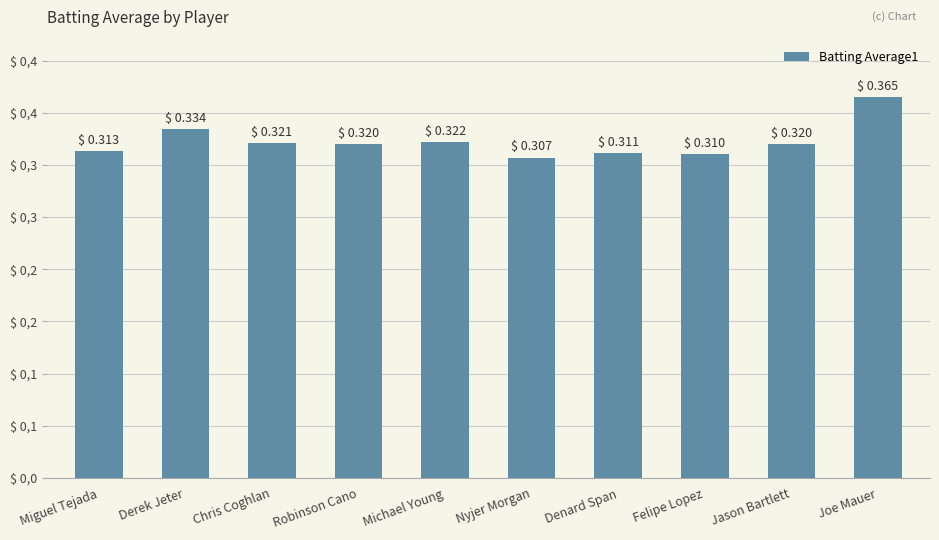

What is the label of the 7th bar from the right?

Robinson Cano